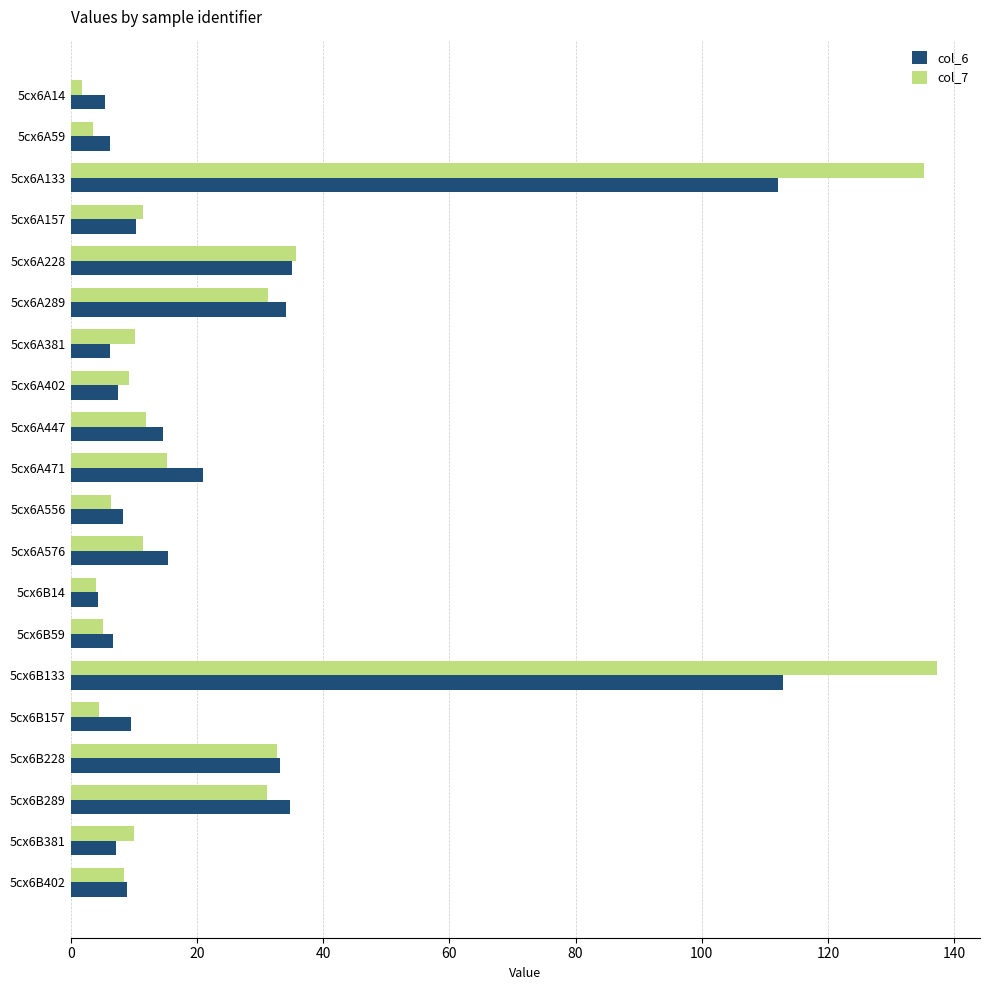

What is the maximum value for col_7?

137.2